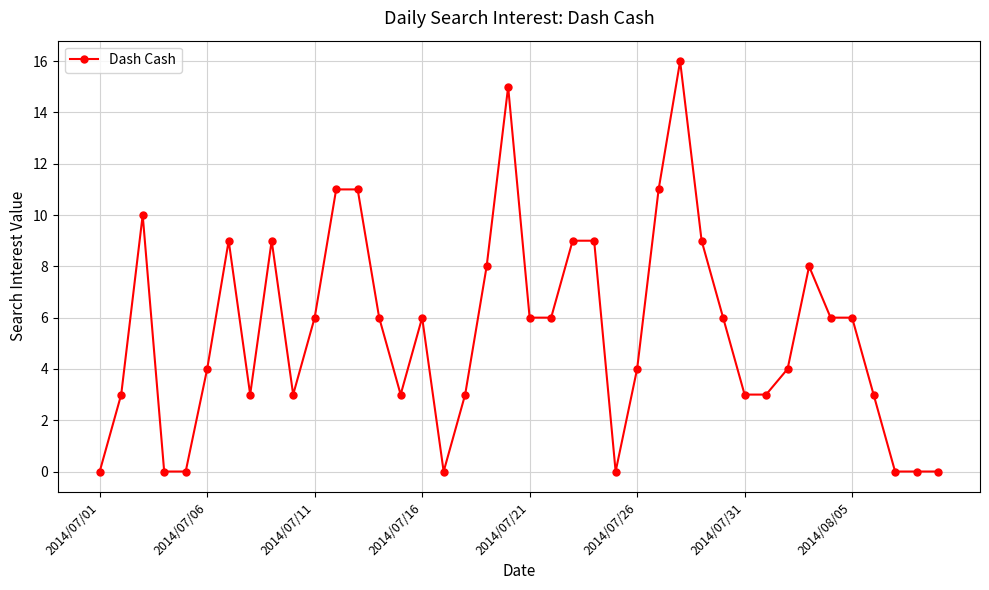

What is the maximum value shown in the chart?

16